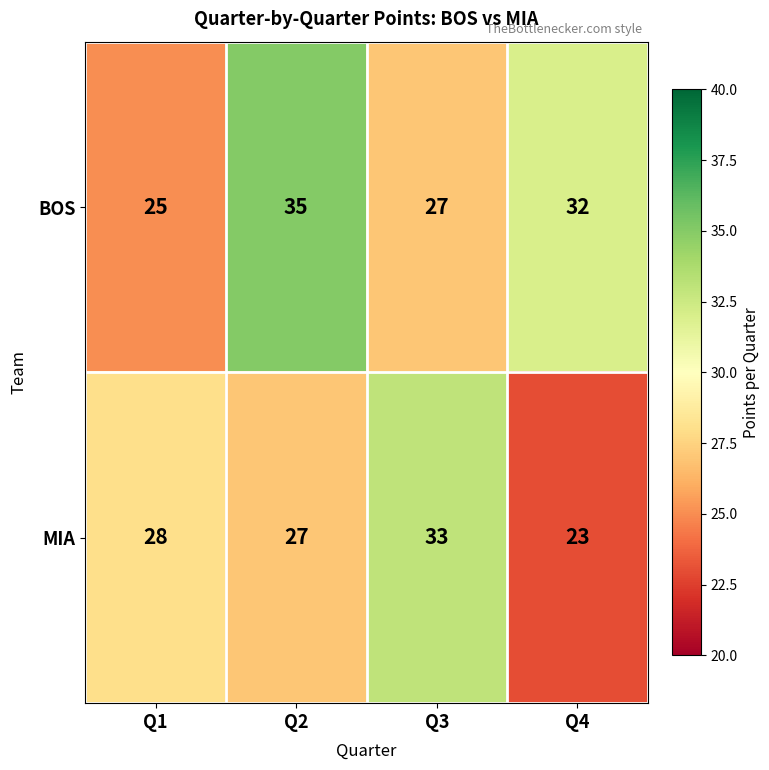

What value does the BOS series have at Q2, to the nearest 10?

40